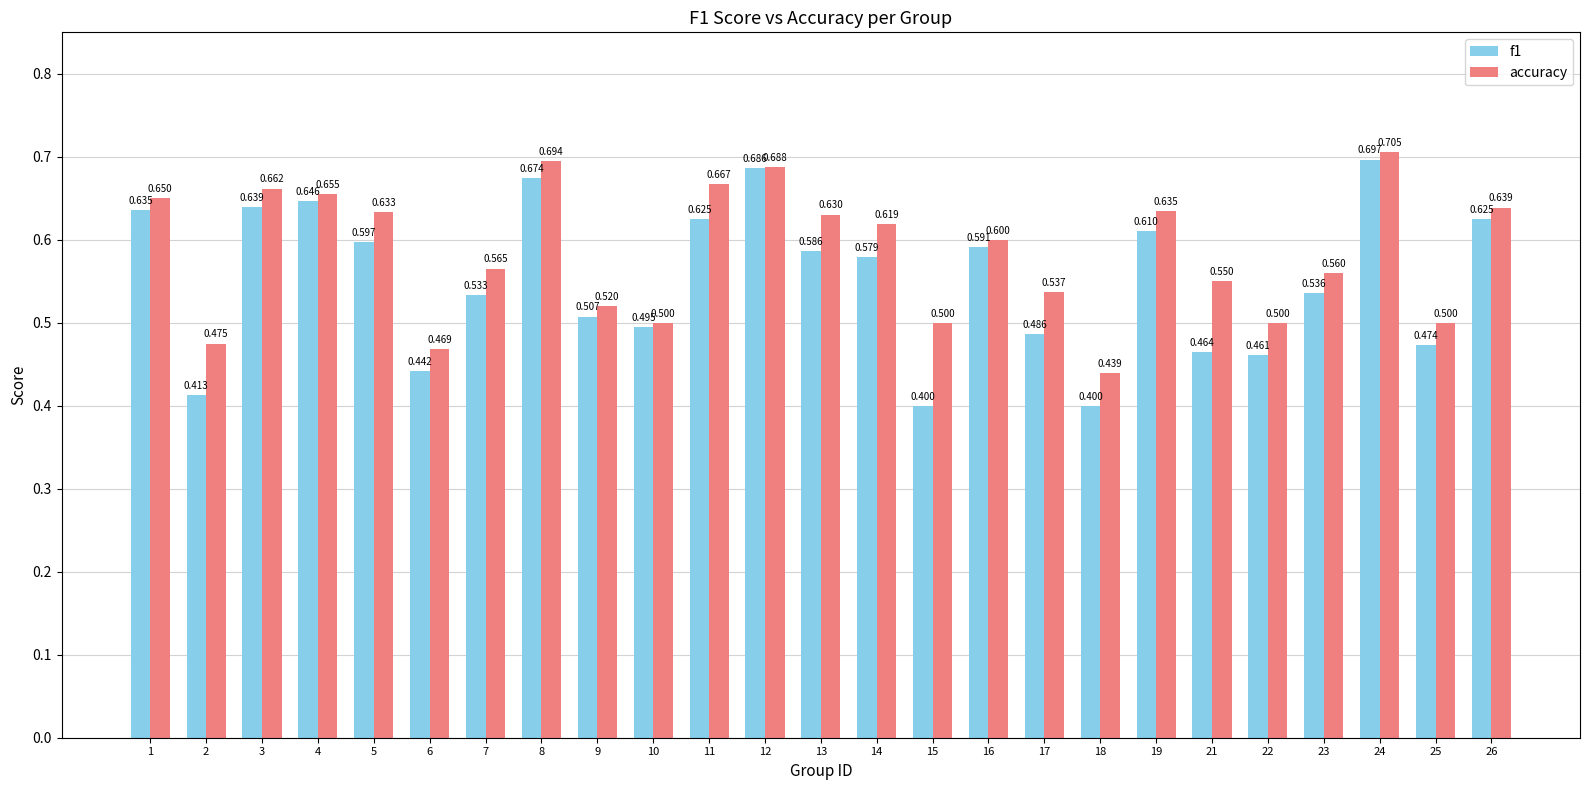

Where is f1 nearest to the value 0?

15